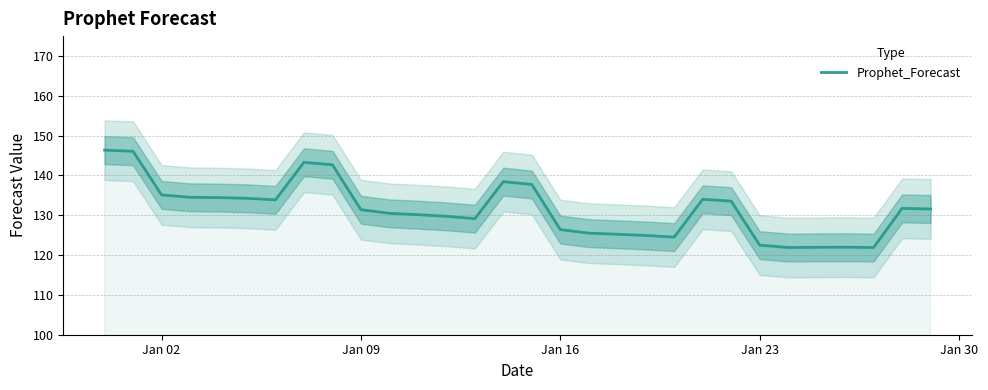

What is the maximum value for Prophet_Forecast?

146.4